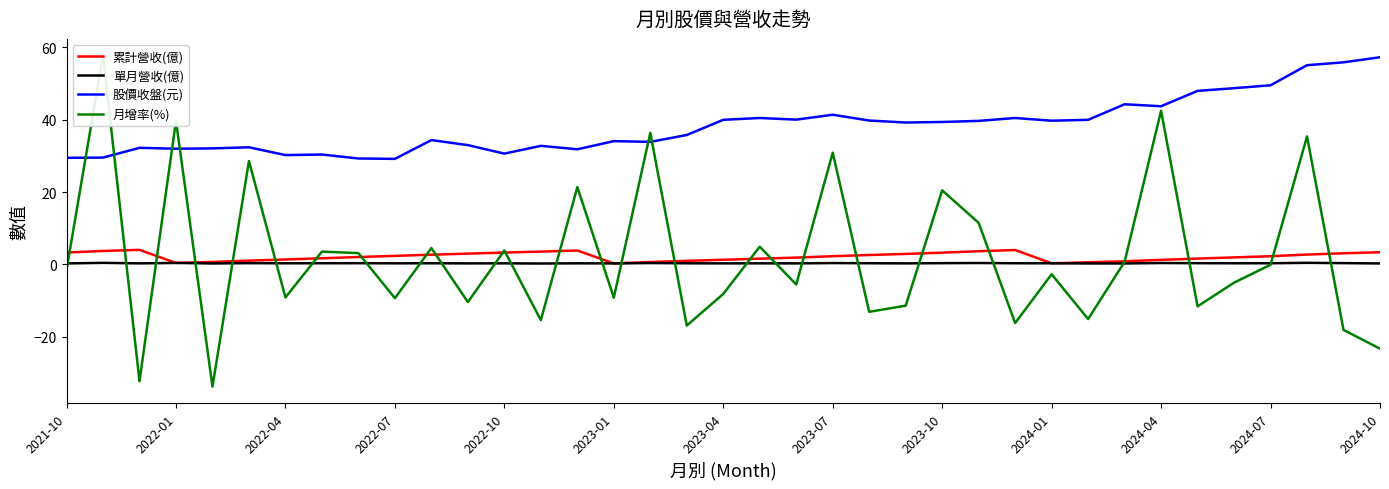

Which series has the largest total across all categories?

股價收盤(元)